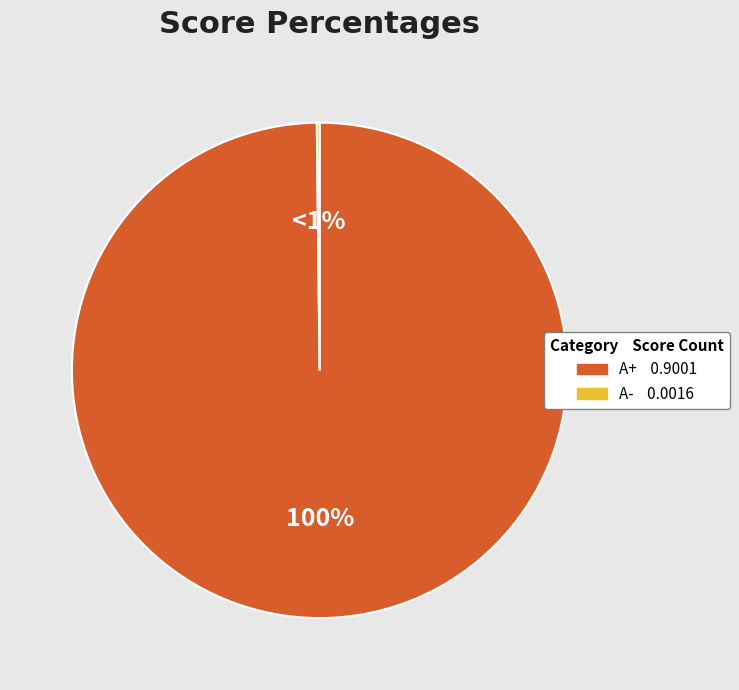

How many slices are in this pie chart?

2